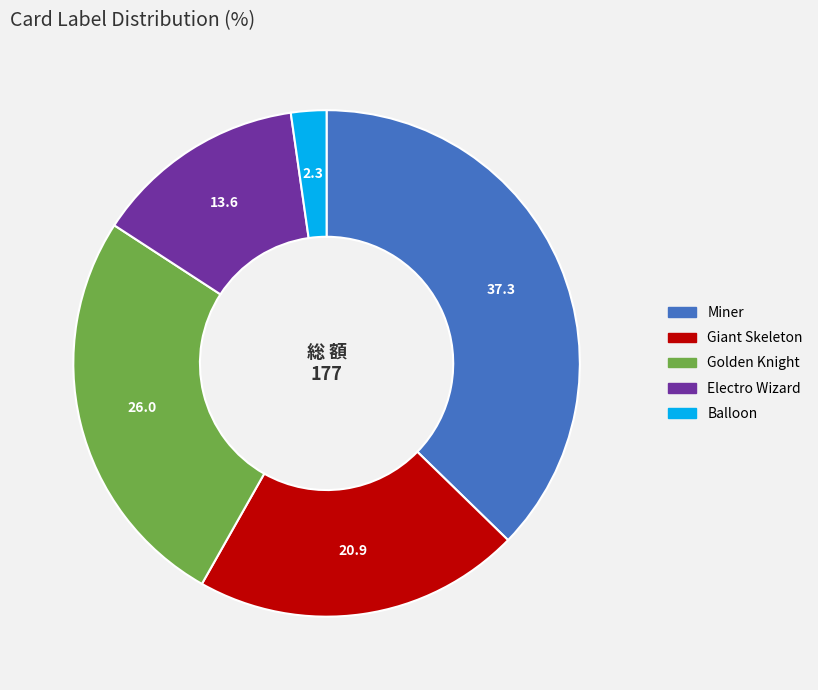

Is Miner the majority of the pie?

No